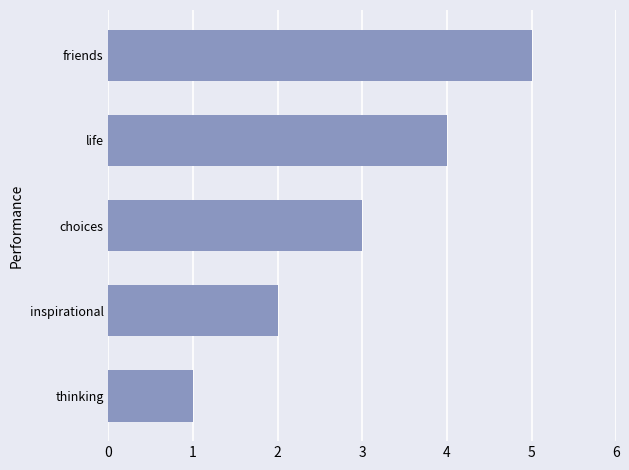

How many bars are there in total?

5